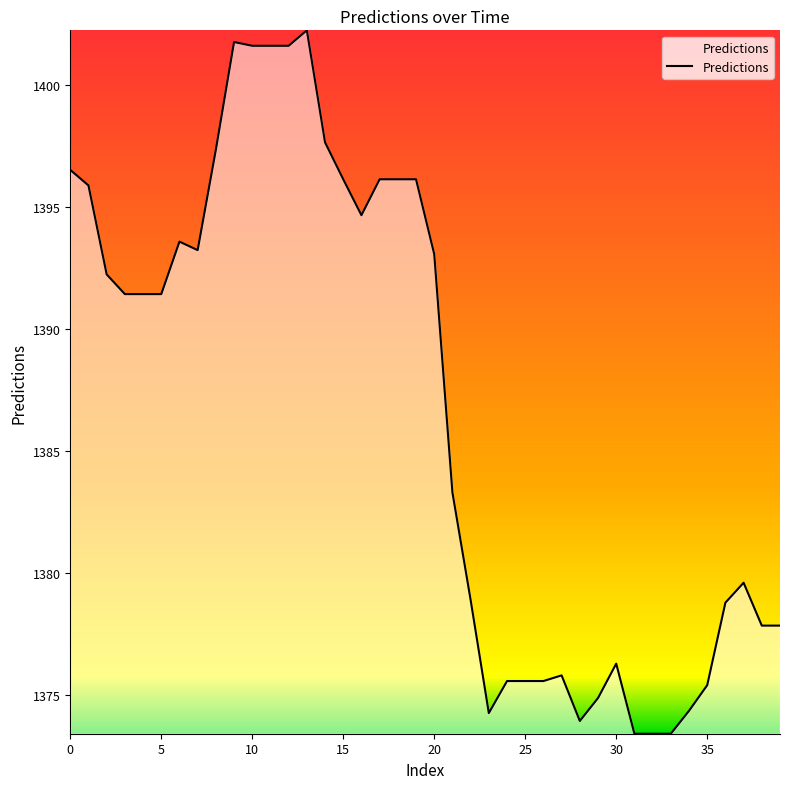

What is the difference between the maximum and minimum values?

28.8